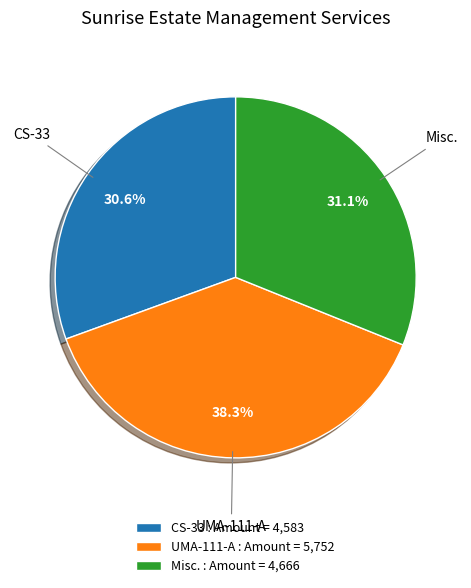

Combined, do UMA-111-A and Misc. account for over 50%?

Yes